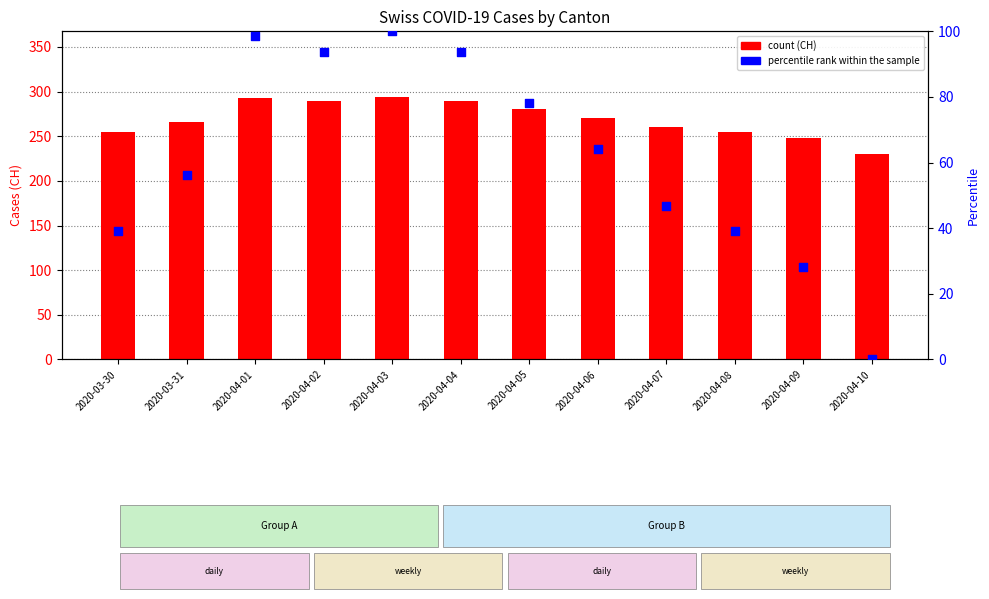

What is the total value across all series at 2020-04-05?

358.1